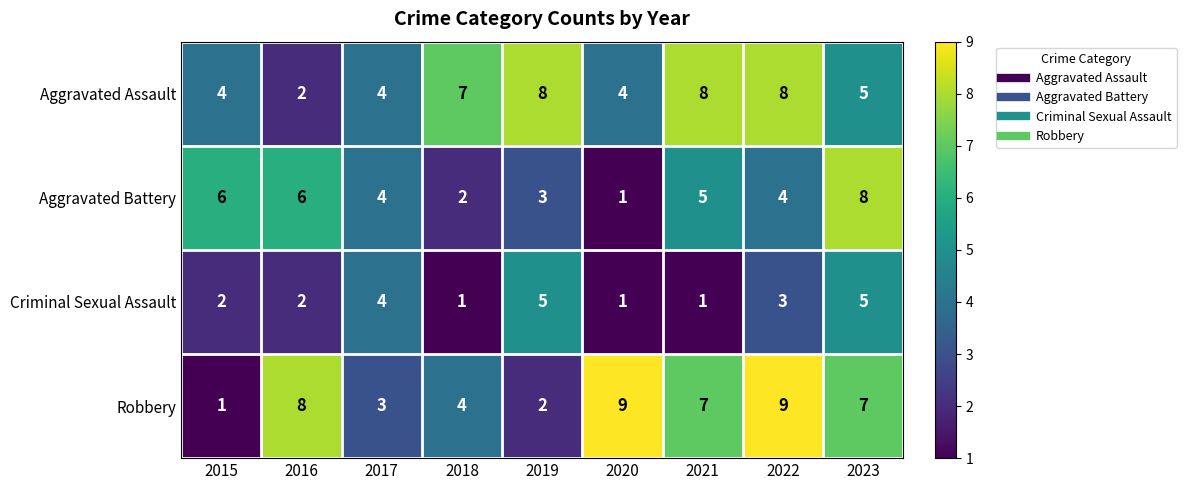

What is the greatest value displayed?

9